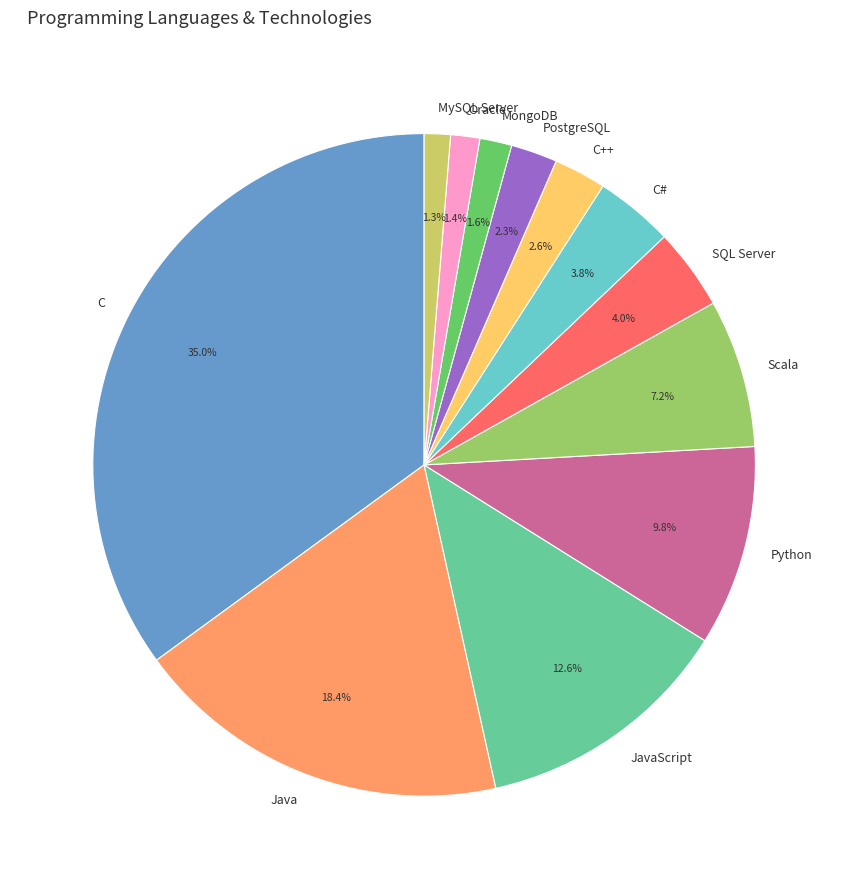

What is the ratio of the value at MySQL Server to the value at C#?

0.3